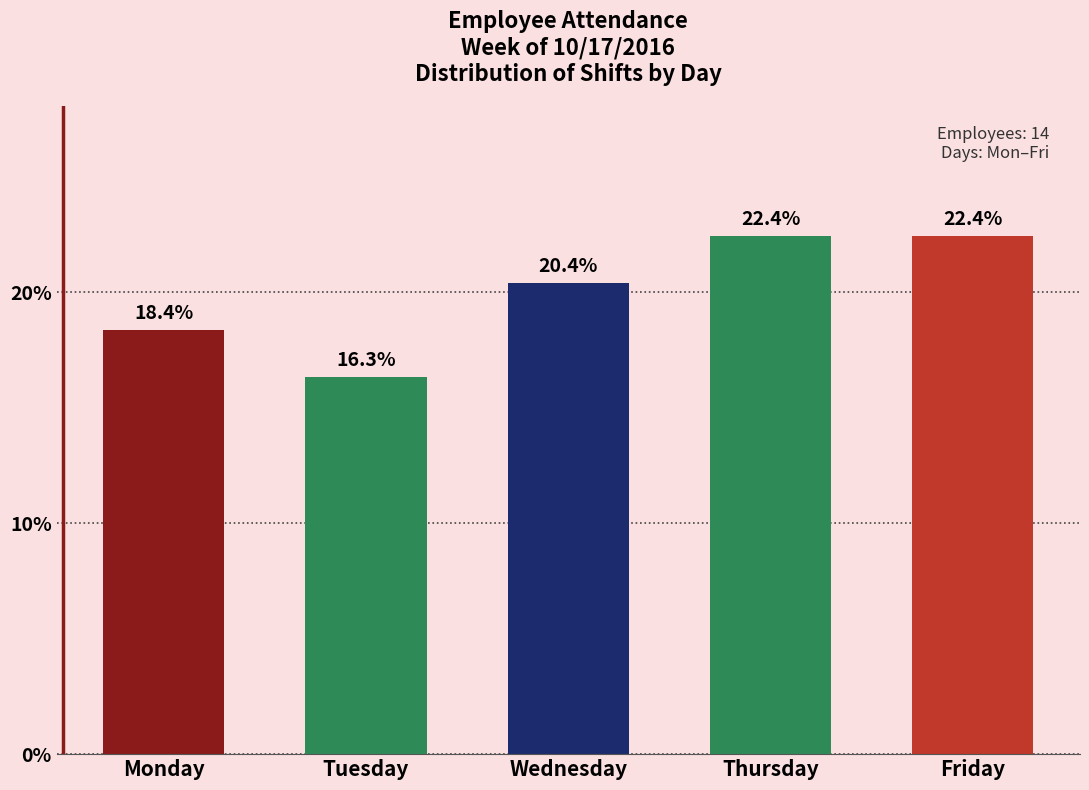

Reading right to left, extract all data points from this chart.

22.4	22.4	20.4	16.3	18.4